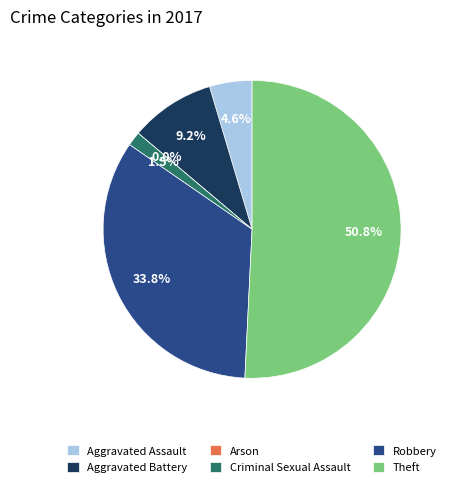

Is the sum of Arson and Aggravated Battery greater than half?

No